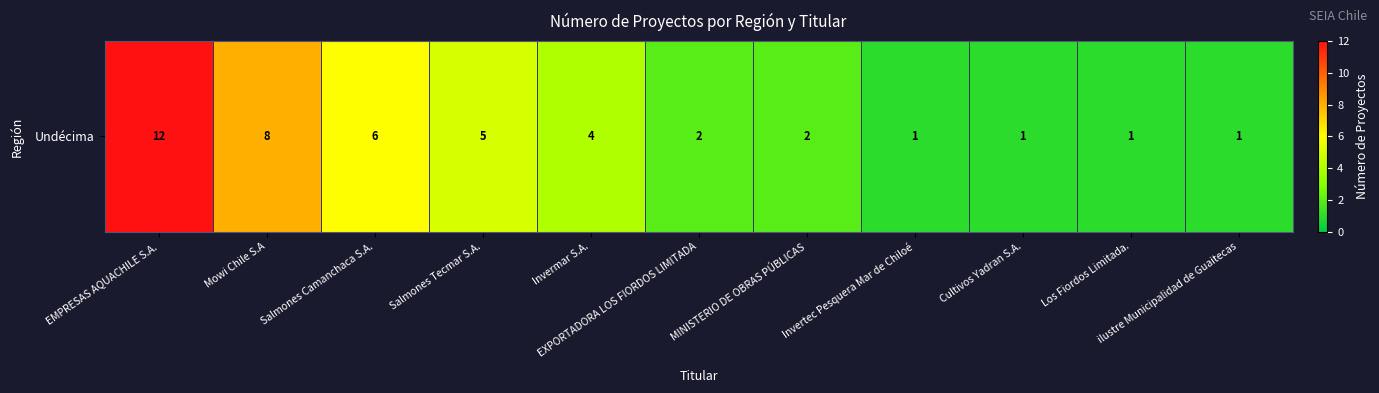

What is the ratio of the value at Cultivos Yadran S.A. to the value at ilustre Municipalidad de Guaitecas?

1.0